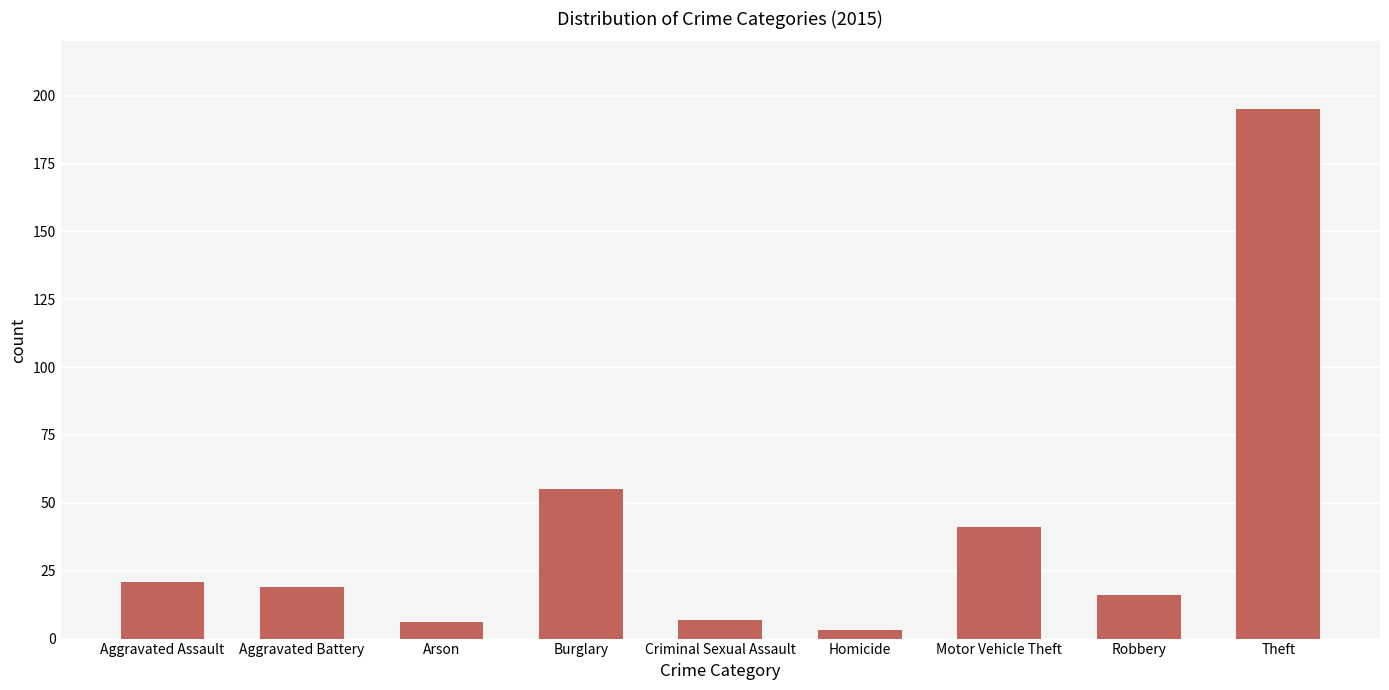

What is the average value?

40